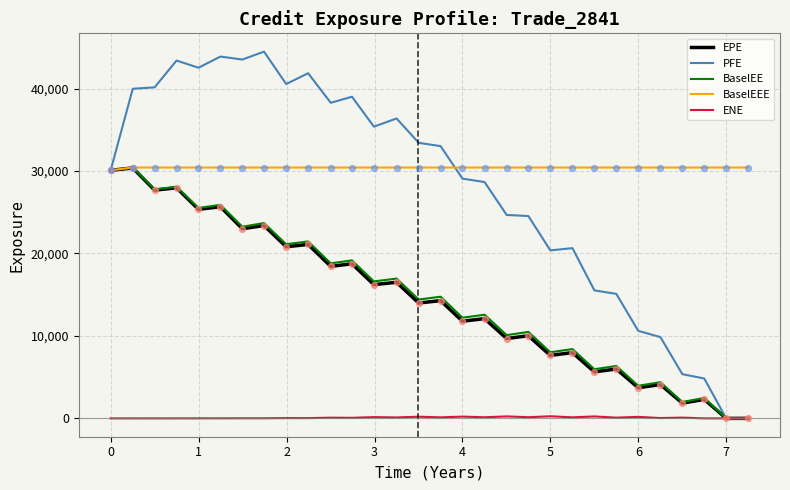

Which series has the widest spread of values?

PFE